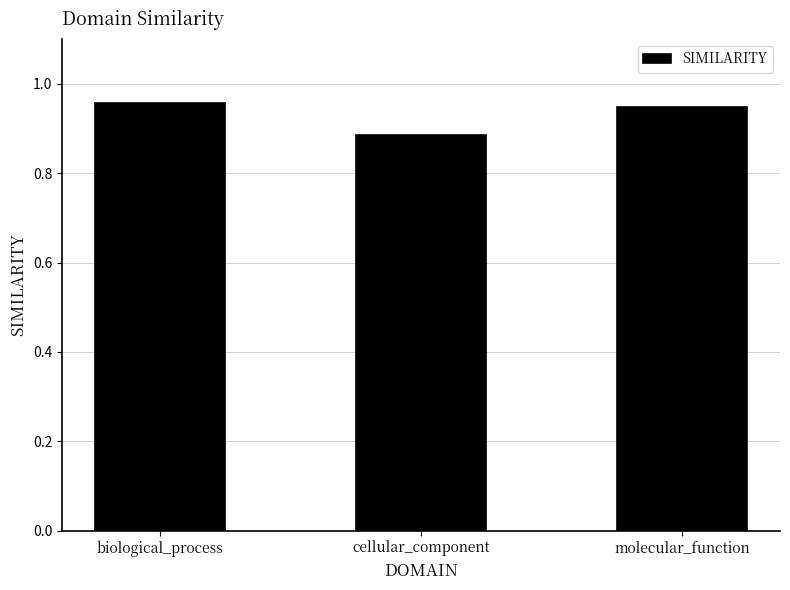

Which label corresponds to the largest value in the chart?

biological_process